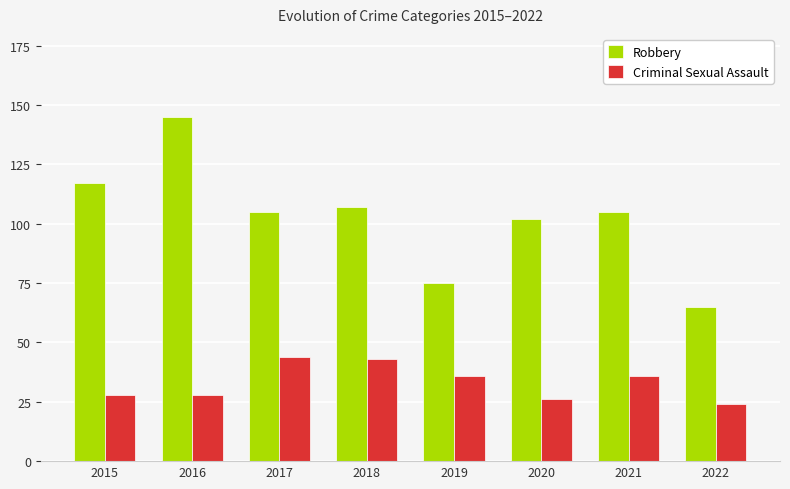

What is the spread (max minus min) of values at 2018?

64